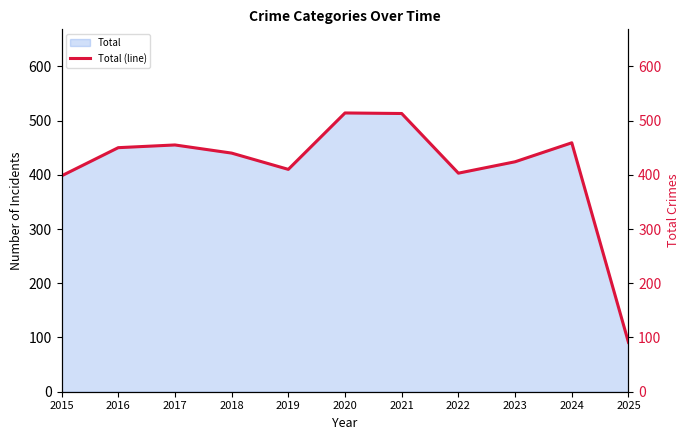

What is the sum of all values?

4557